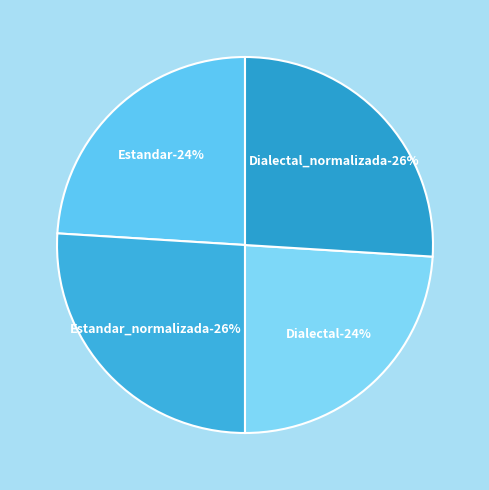

The Dialectal_normalizada slice represents 36% of the pie. True or false?

False